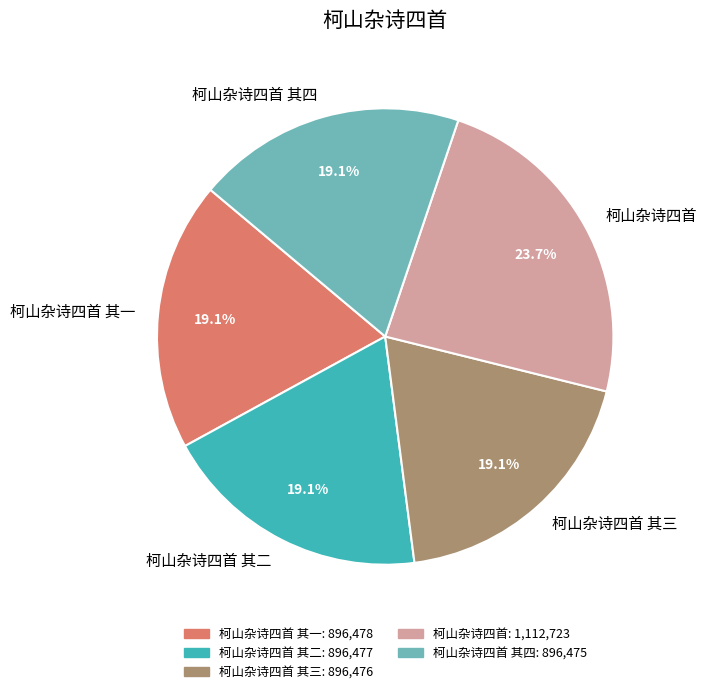

Does 柯山杂诗四首 其三 represent more than half of the total?

No